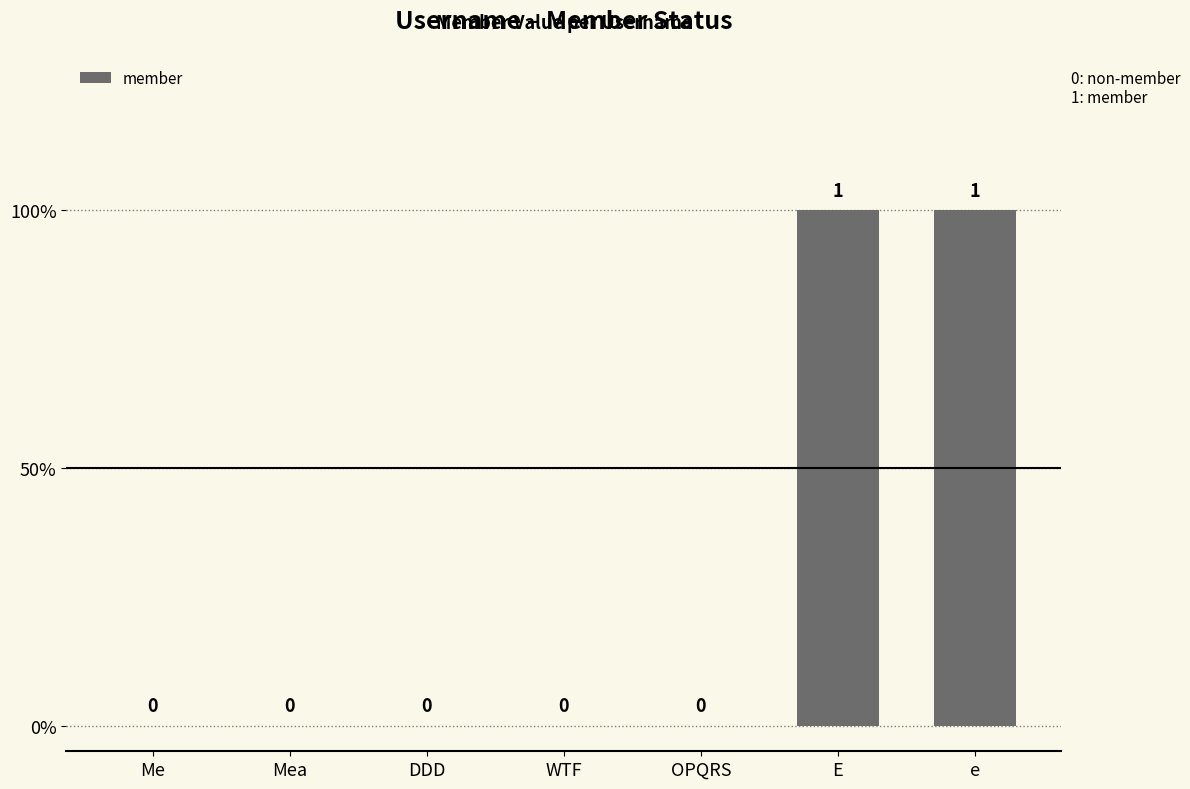

Reading left to right, list all the values displayed in this chart.

Me=0	Mea=0	DDD=0	WTF=0	OPQRS=0	E=1	e=1